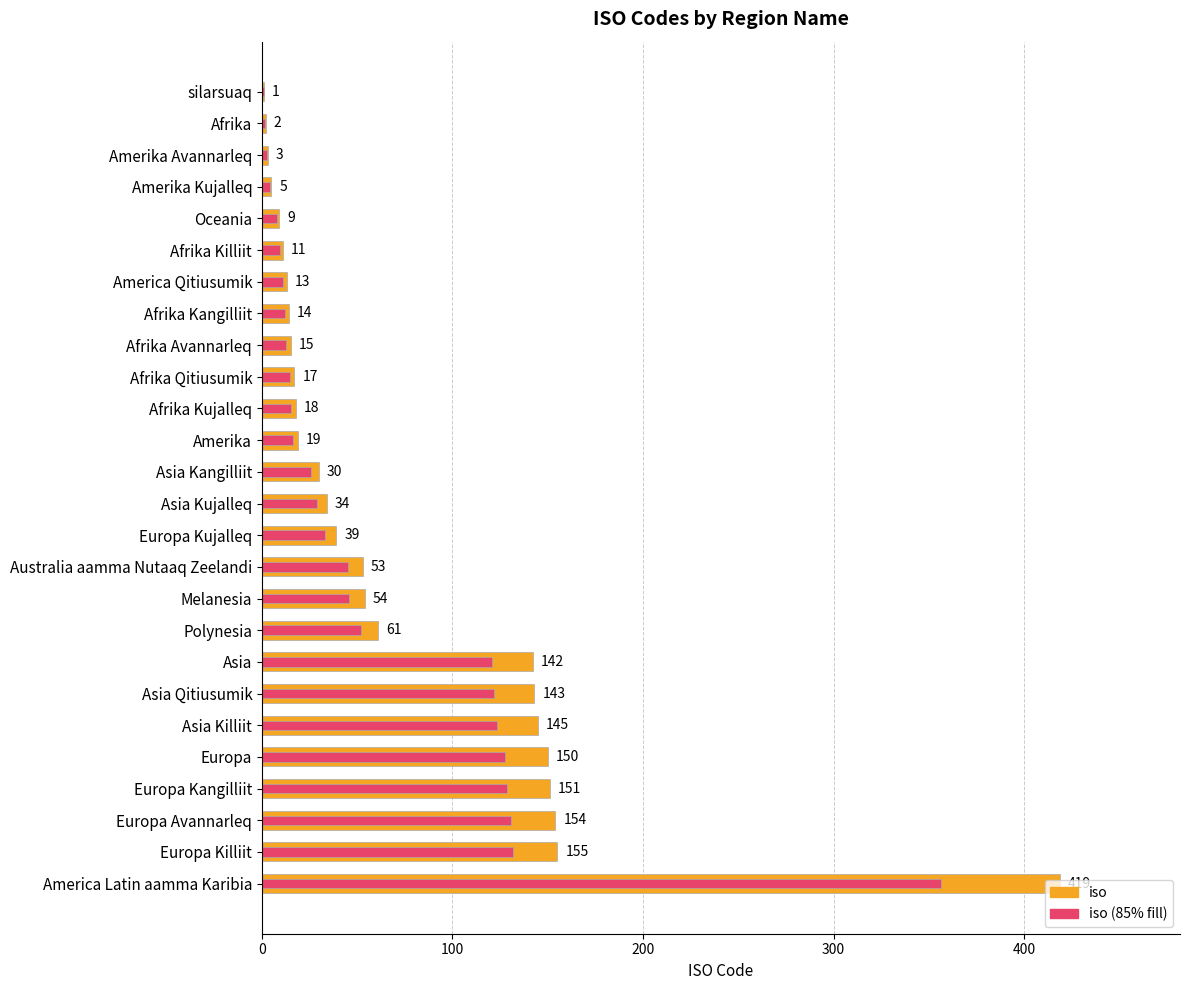

True or false: iso (85% fill) has a value of 10.1 at Amerika.

False